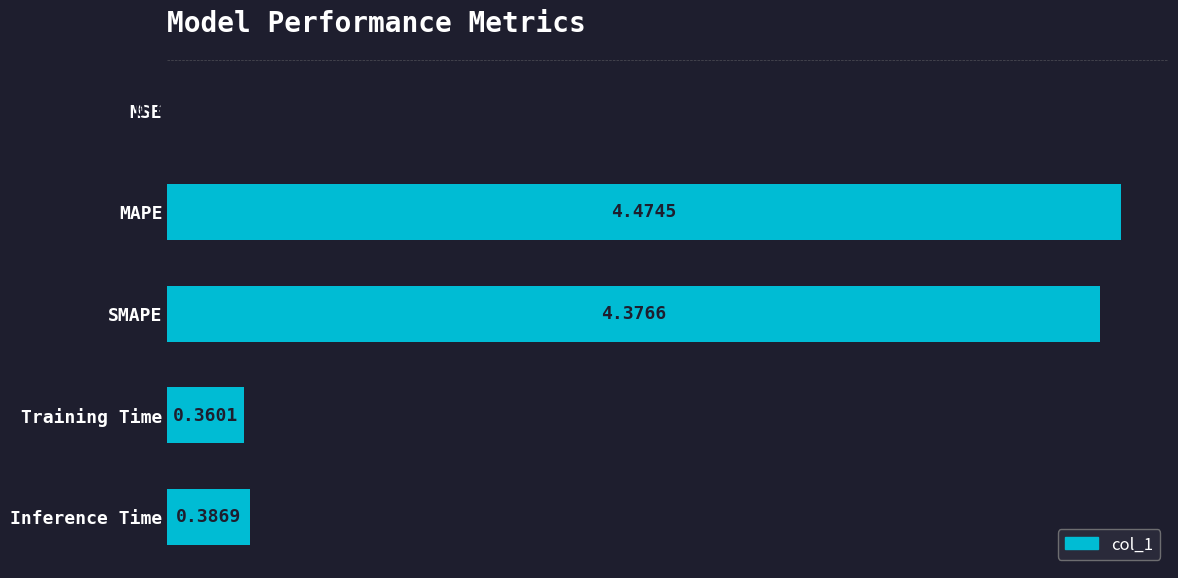

What is the sum of the values at SMAPE and Inference Time?

4.8